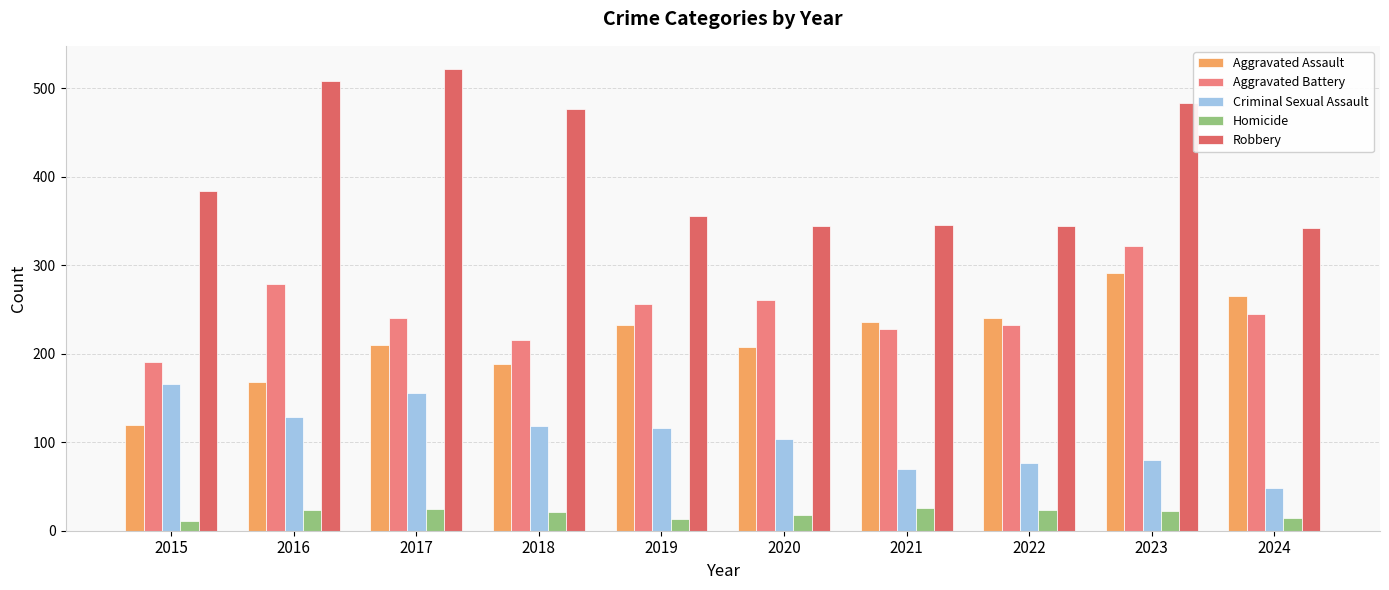

Where is Aggravated Battery nearest to the value 256?

2019